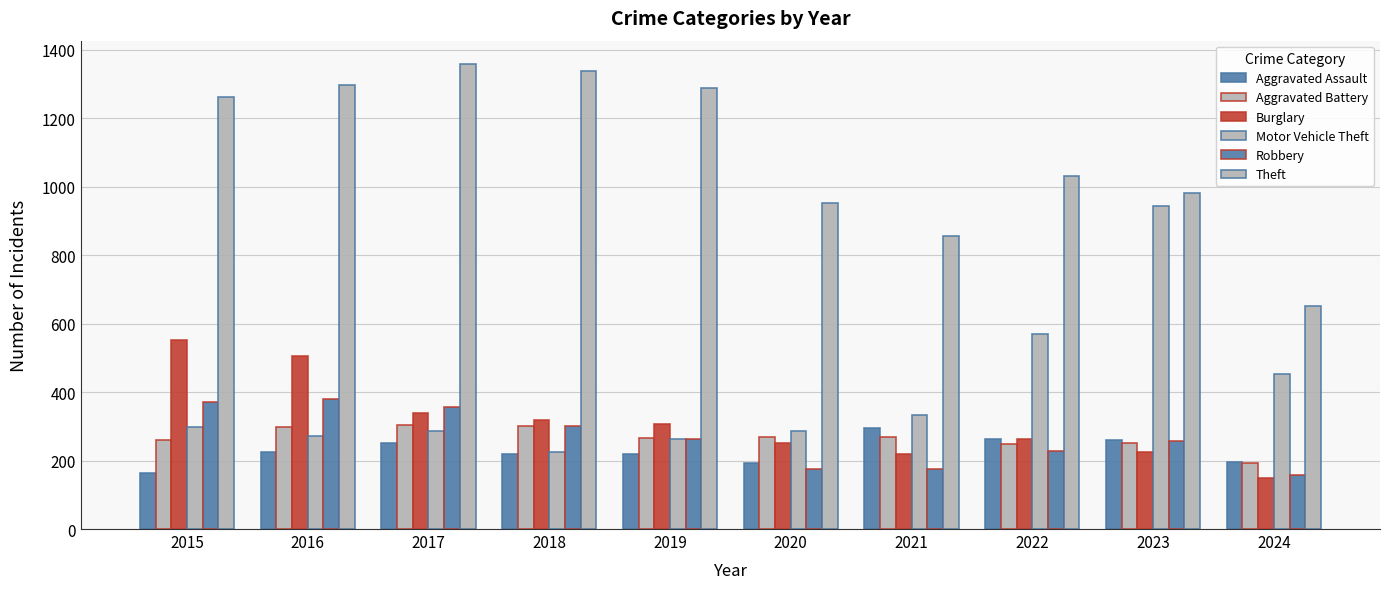

How many groups of bars are there?

10